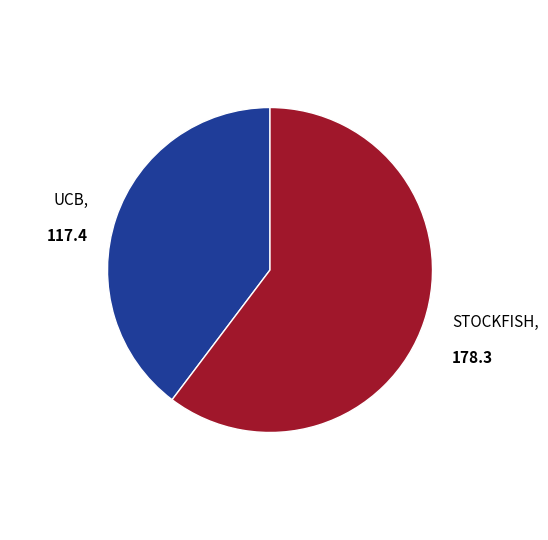

Is there any slice that represents more than half of the pie?

Yes